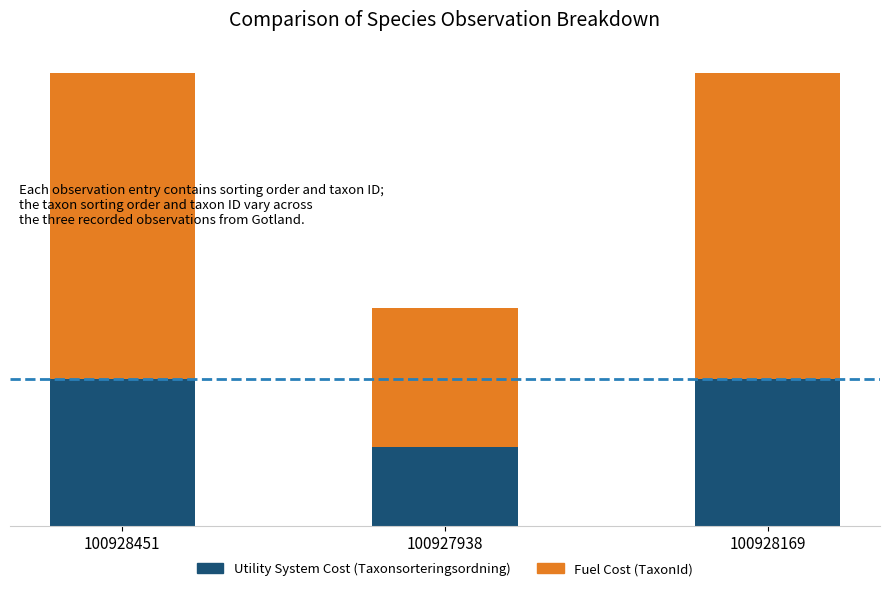

What position from the left is 100928169?

3